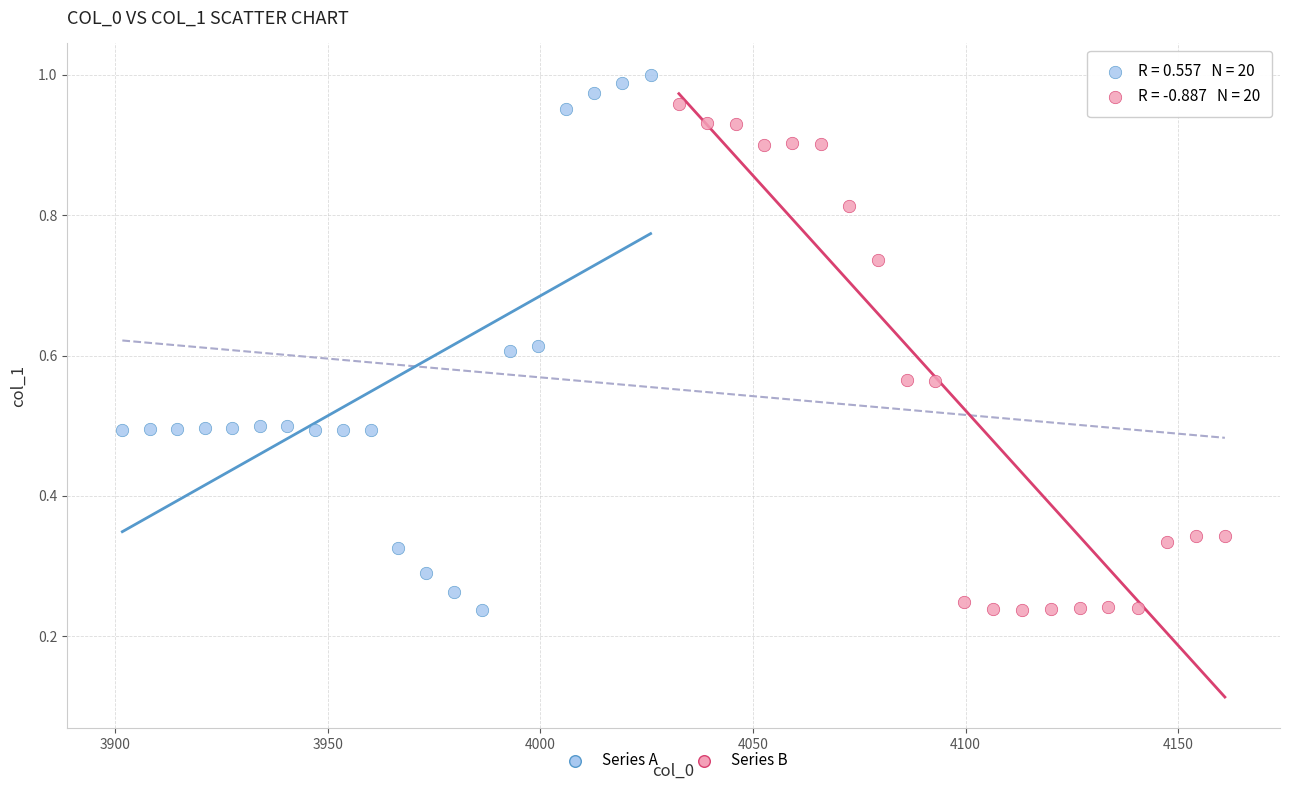

Which series has the largest Y range (max minus min)?

Series A